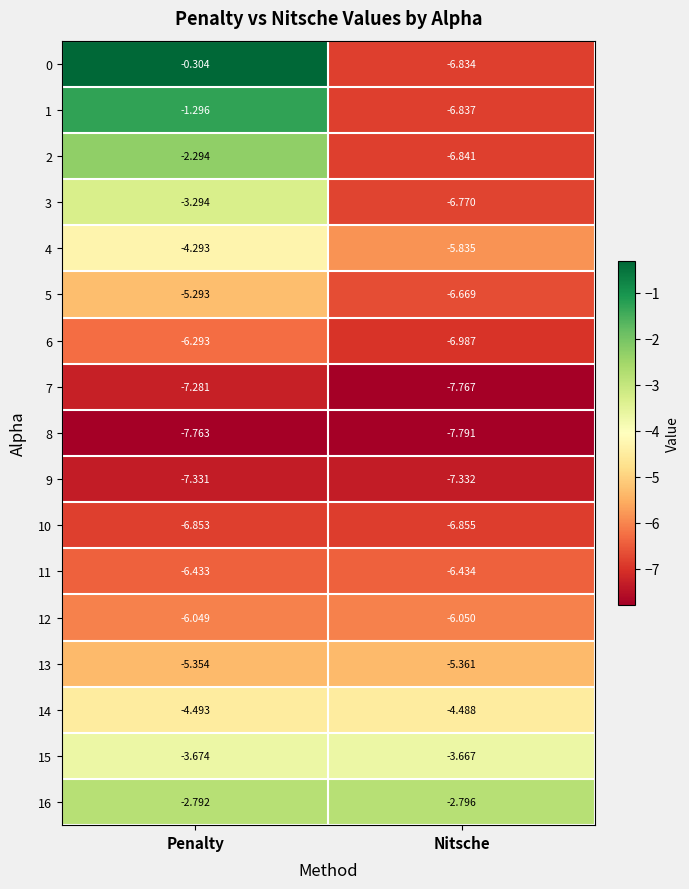

What is the total value across all series at Nitsche?

-105.3